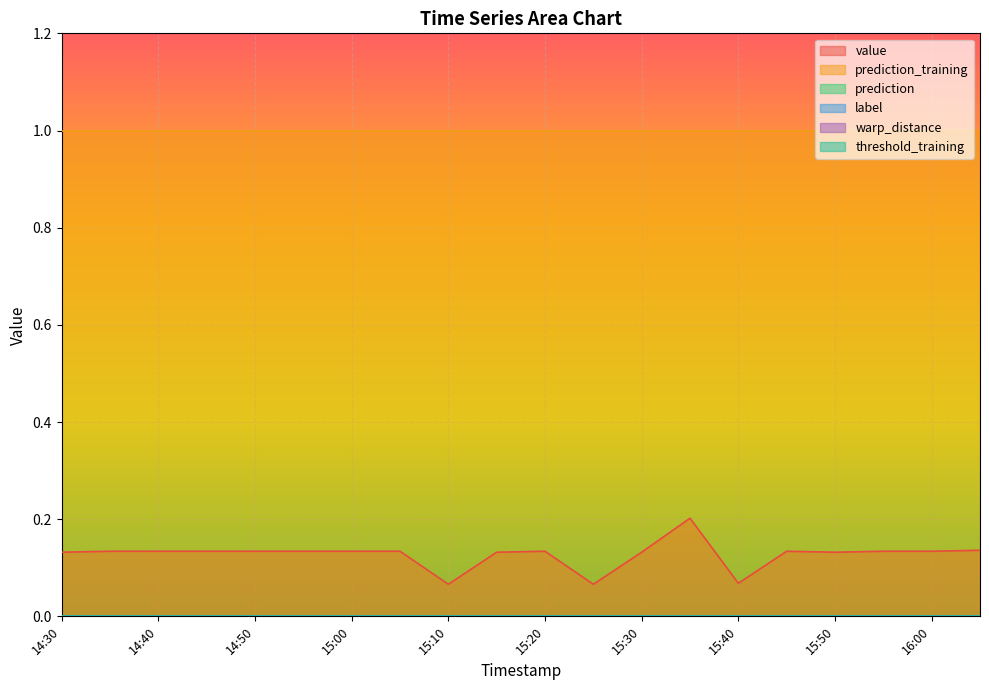

At which category is the sum across all series the highest?

15:35